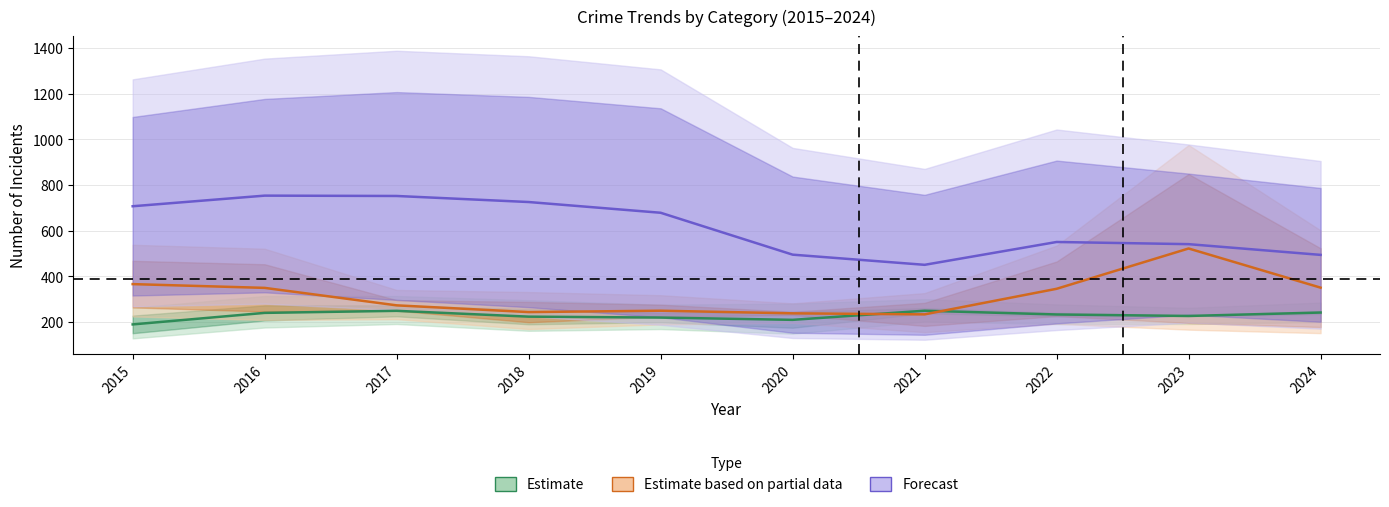

At how many categories does at least one series exceed 501?

7